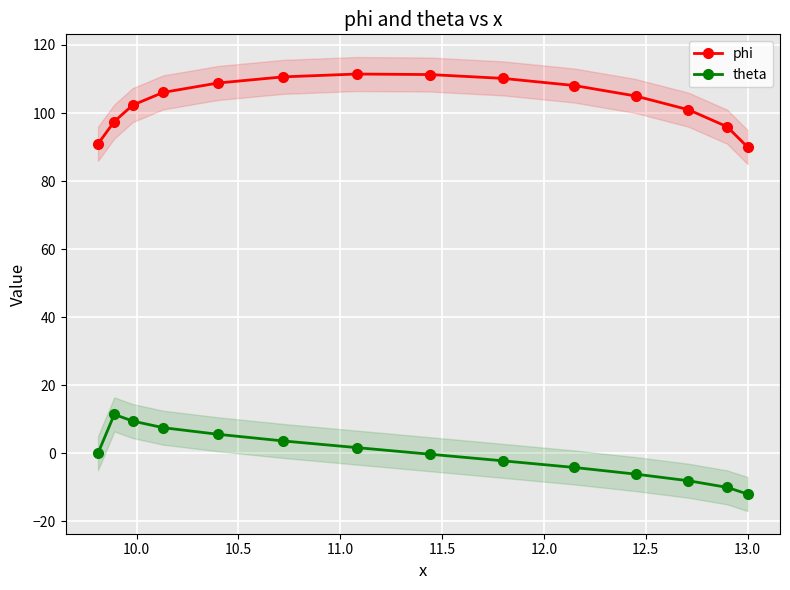

List the series in order of their overall mean, highest first.

phi, theta